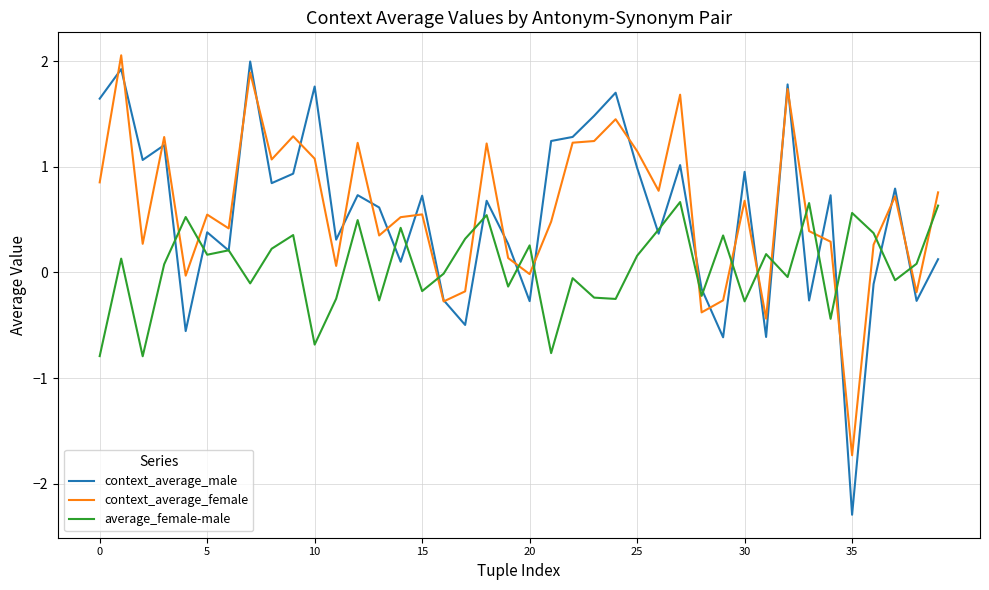

After their last crossing, which series has the higher values: average_female-male or context_average_female?

context_average_female